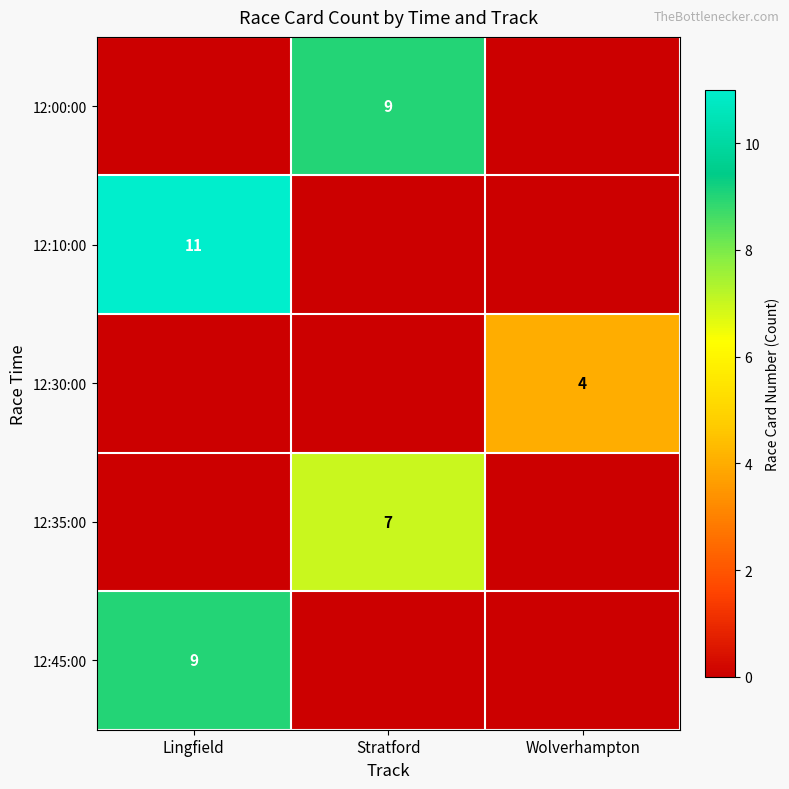

At how many categories does at least one series exceed 5?

2